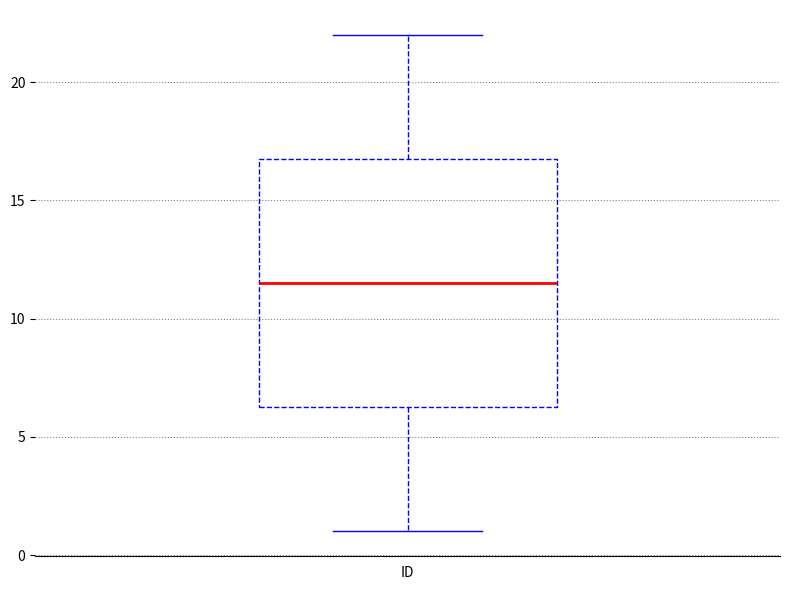

Read this box plot against the y-axis: the position of the median line, the range covered by the box, and the ends of both whiskers. The values are not printed on the chart, so give them approximately, as read against the axis.

median 11.5, box 6.5 to 17.0, whiskers 1.0 to 22.0